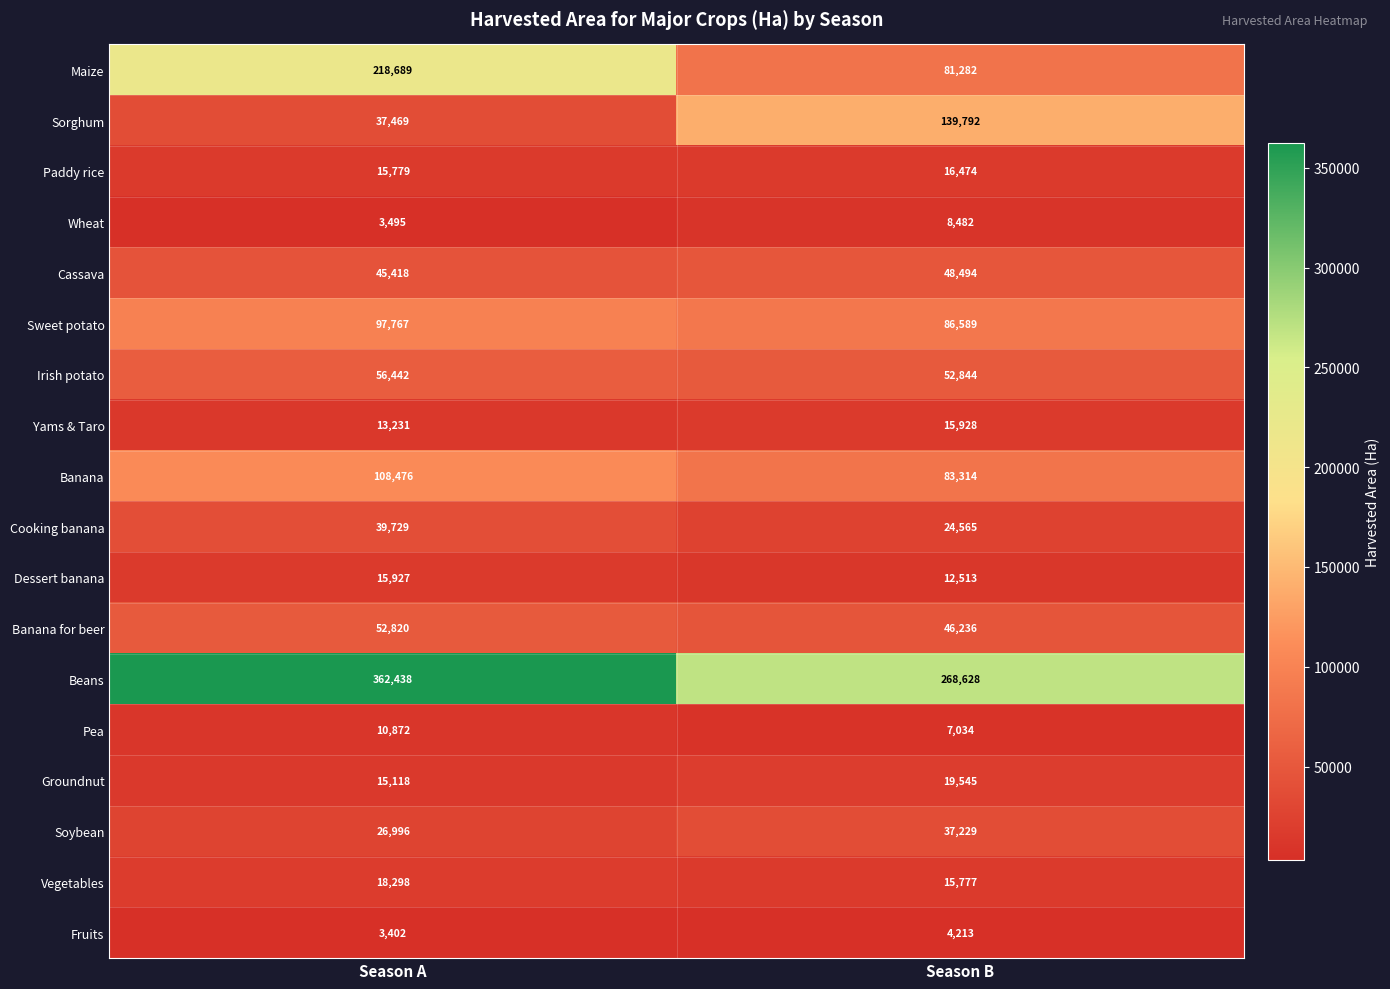

Count the number of categories in the chart.

2